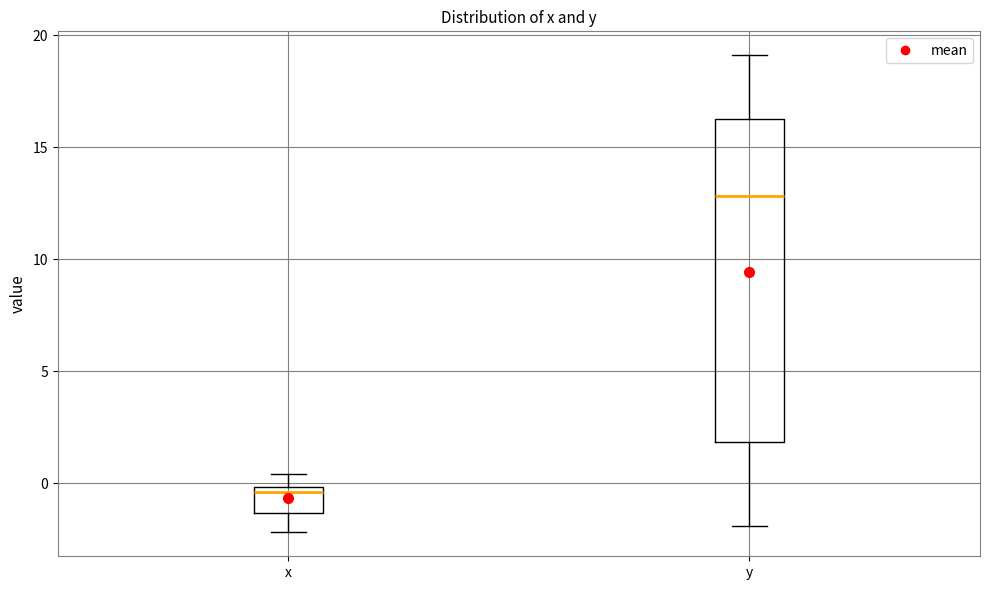

Reading left to right, read every box against the y-axis: the position of its median line, the range the box covers, and the ends of its whiskers. The values are not printed on the chart, so give them approximately, as read against the axis.

x: median -0.5, box -1.5 to 0.0, whiskers -2.0 to 0.5
y: median 13.0, box 2.0 to 16.5, whiskers -2.0 to 19.0